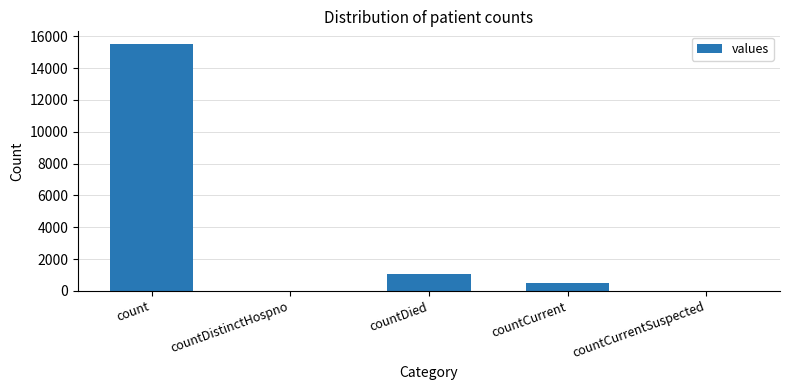

At which label is the value closest to 7766?

countDied